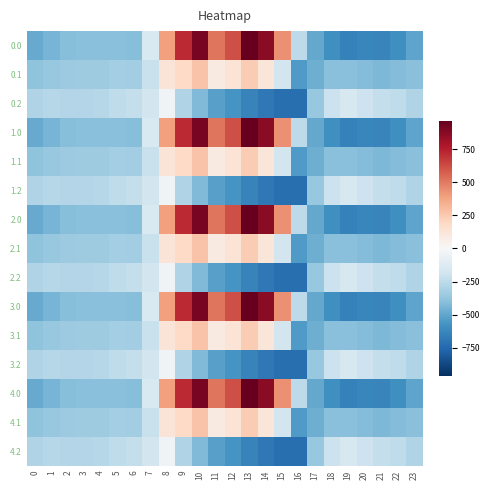

Which has a higher value, 17 or 11?

11